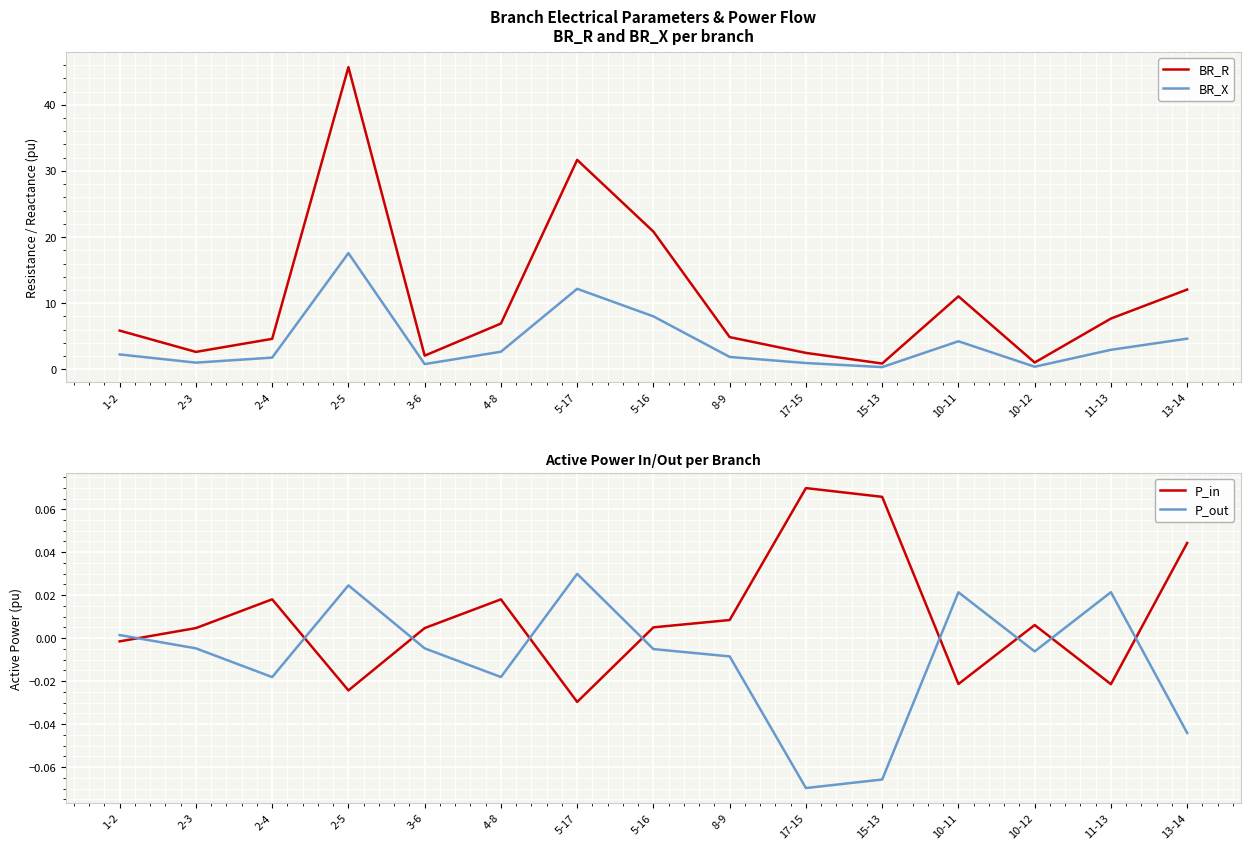

At how many categories does at least one series exceed 12?

4